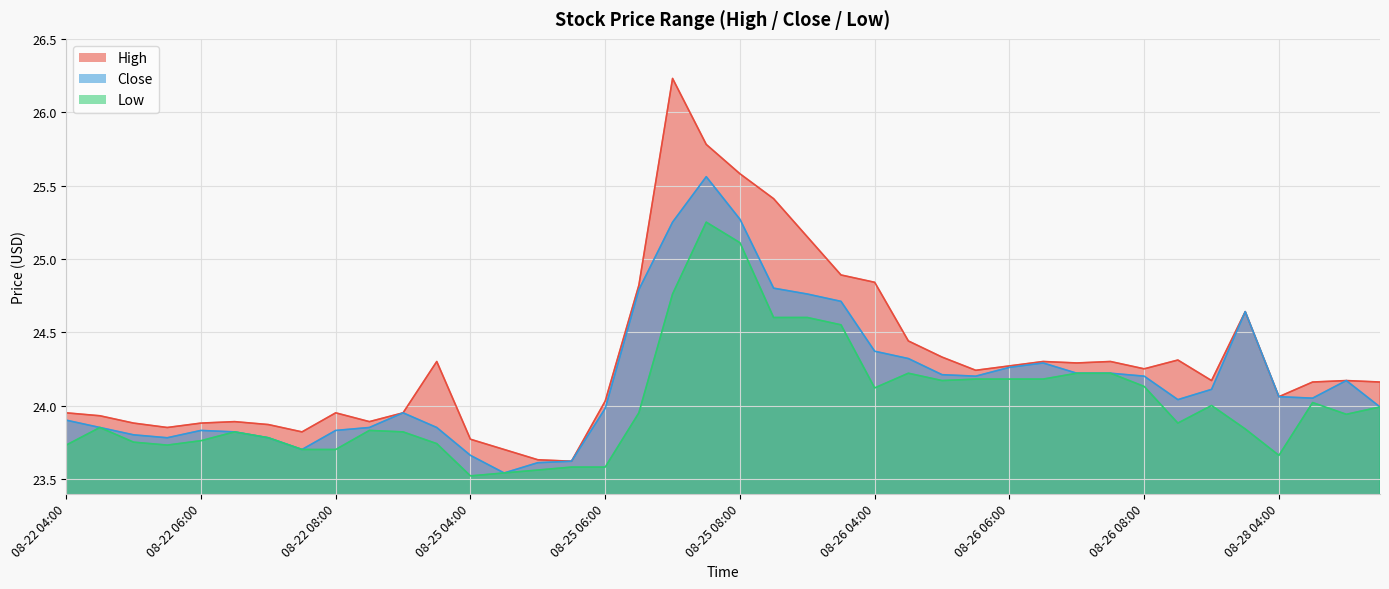

What is the difference between the second highest and second lowest values in the Close series?

1.7